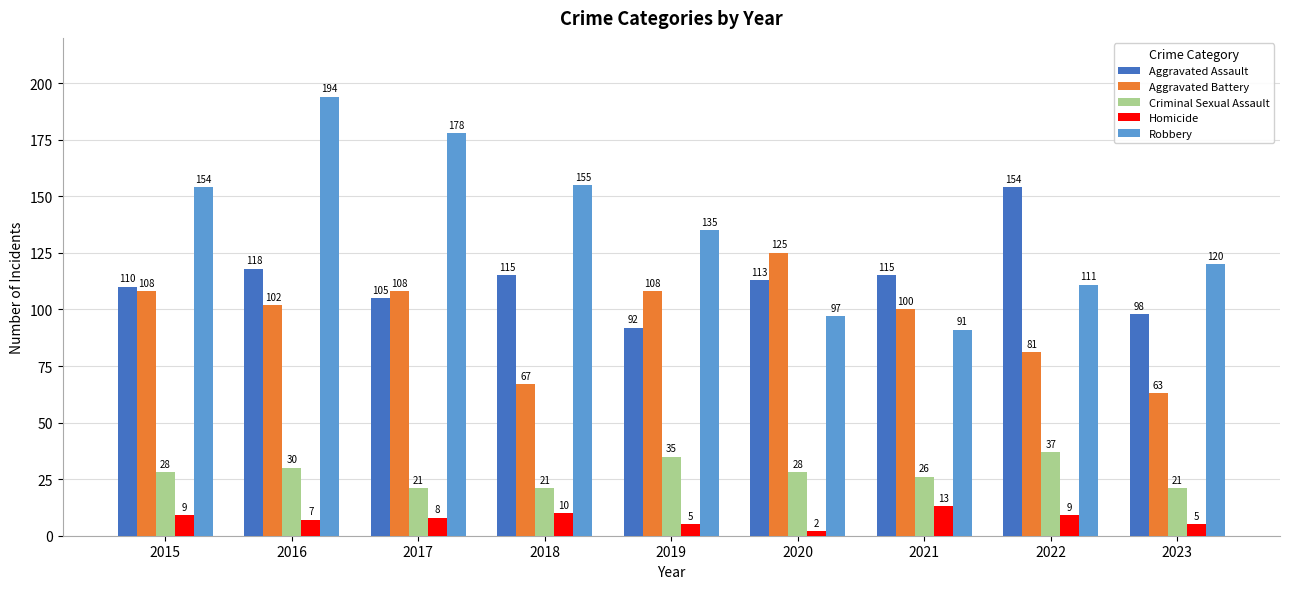

Reading right to left, what are all the values shown in this chart?

Aggravated Assault: 2023=98	2022=154	2021=115	2020=113	2019=92	2018=115	2017=105	2016=118	2015=110
Aggravated Battery: 2023=63	2022=81	2021=100	2020=125	2019=108	2018=67	2017=108	2016=102	2015=108
Criminal Sexual Assault: 2023=21	2022=37	2021=26	2020=28	2019=35	2018=21	2017=21	2016=30	2015=28
Homicide: 2023=5	2022=9	2021=13	2020=2	2019=5	2018=10	2017=8	2016=7	2015=9
Robbery: 2023=120	2022=111	2021=91	2020=97	2019=135	2018=155	2017=178	2016=194	2015=154